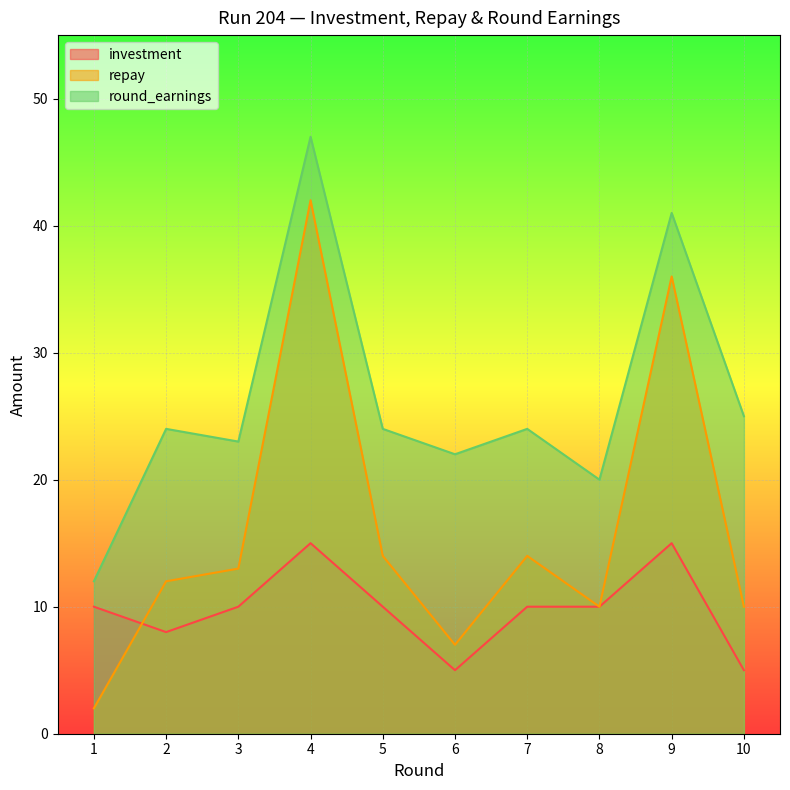

How many interior local valleys does the round_earnings series have?

3